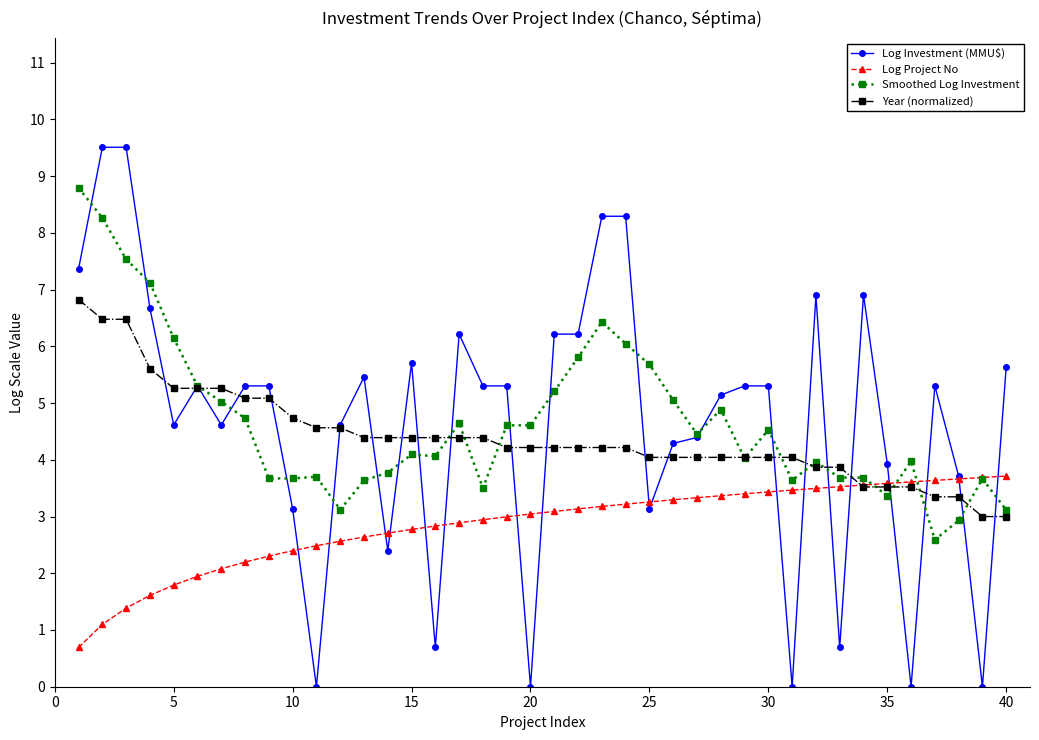

Which series has the widest spread of values?

Log Investment (MMU$)